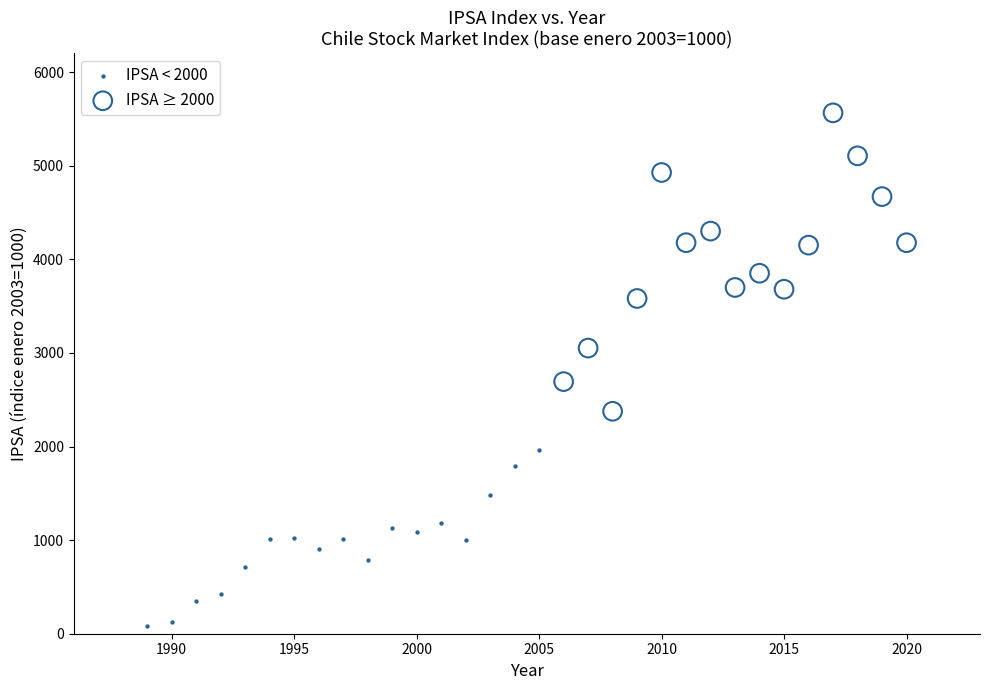

Which series reaches the minimum Y coordinate?

IPSA < 2000